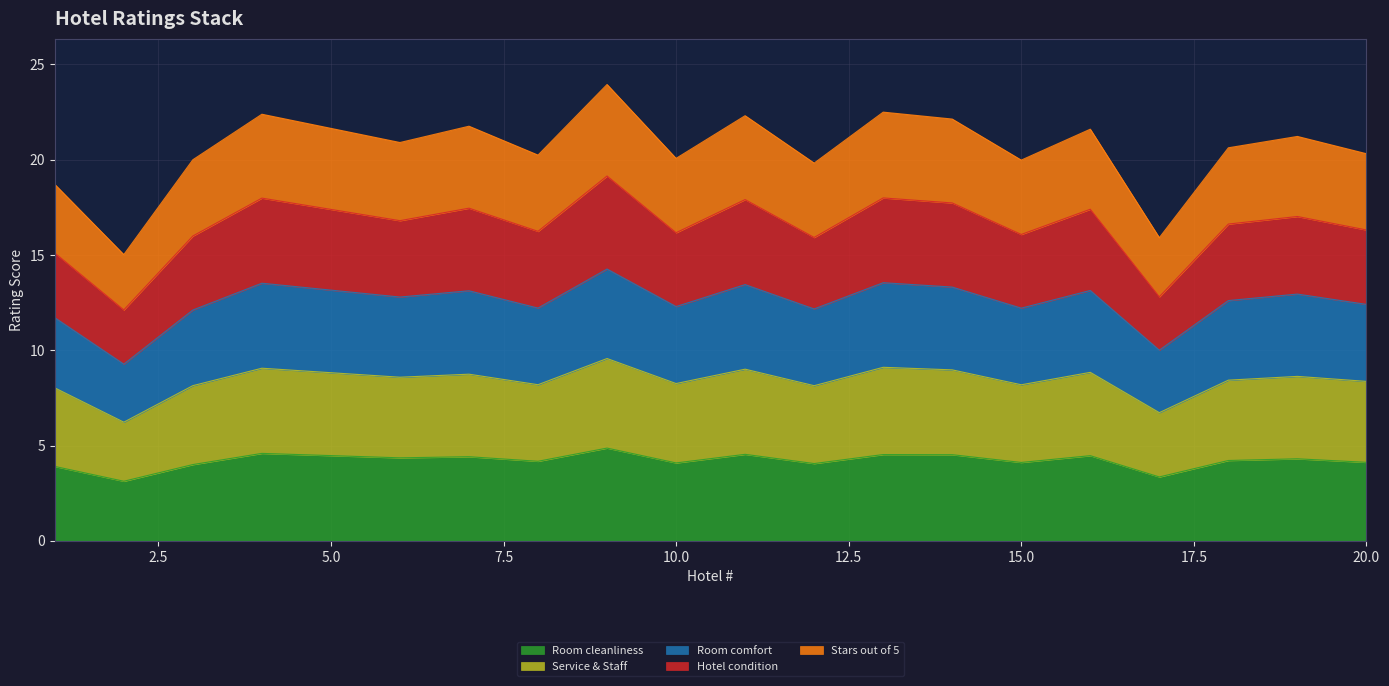

At how many categories does at least one series exceed 15?

19